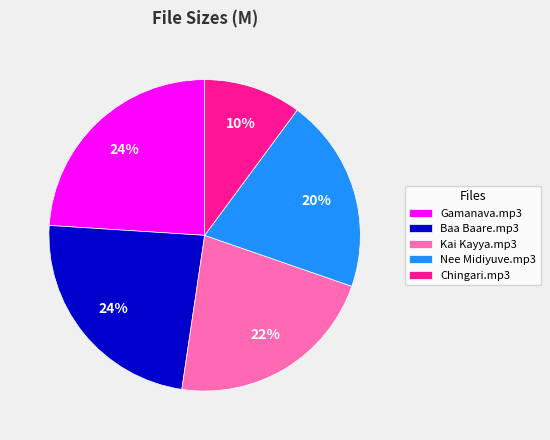

Which slice is the smallest?

Chingari.mp3